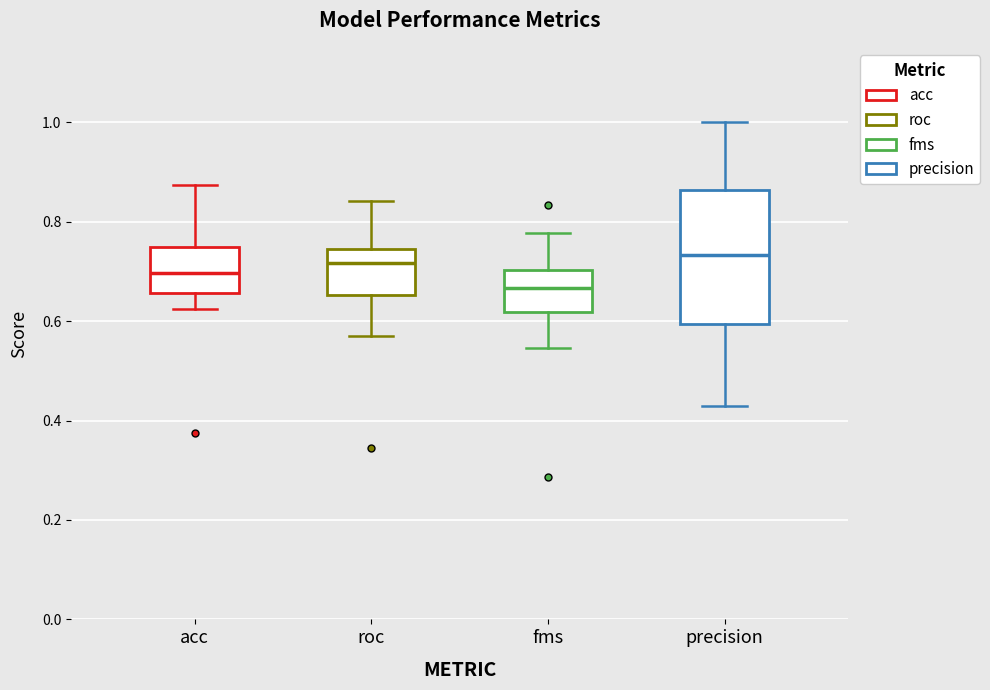

Reading left to right, read every box against the y-axis: the position of its median line, the range the box covers, and the ends of its whiskers. The values are not printed on the chart, so give them approximately, as read against the axis.

acc: median 0.70, box 0.66 to 0.76, whiskers 0.62 to 0.88
roc: median 0.72, box 0.66 to 0.74, whiskers 0.56 to 0.84
fms: median 0.66, box 0.62 to 0.70, whiskers 0.54 to 0.78
precision: median 0.74, box 0.60 to 0.86, whiskers 0.42 to 1.00